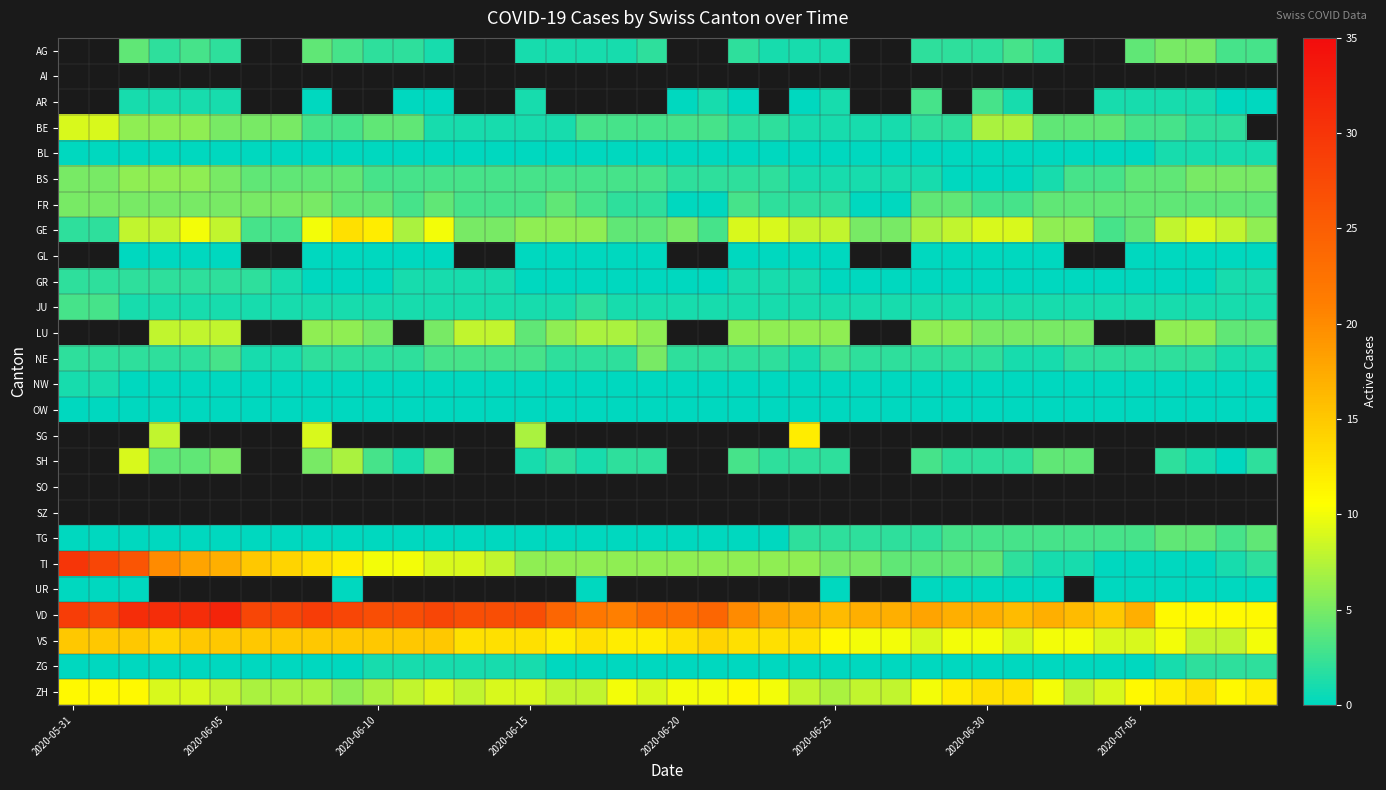

Count the AG values in the range 1 to 2.

18